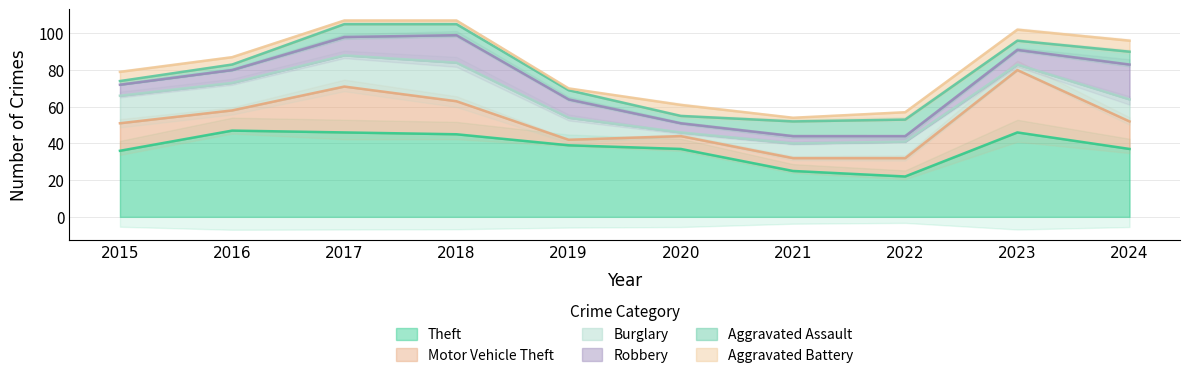

Is the value of Burglary at 2016 greater than the value of Motor Vehicle Theft at 2020?

Yes